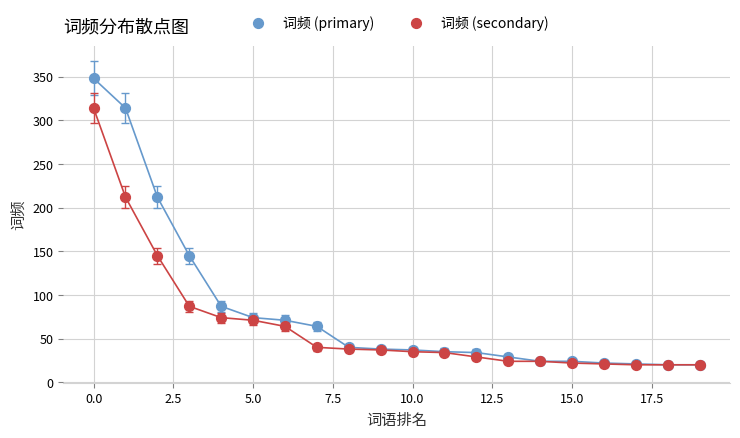

What are all the series names shown in the legend?

词频 (primary), 词频 (secondary)